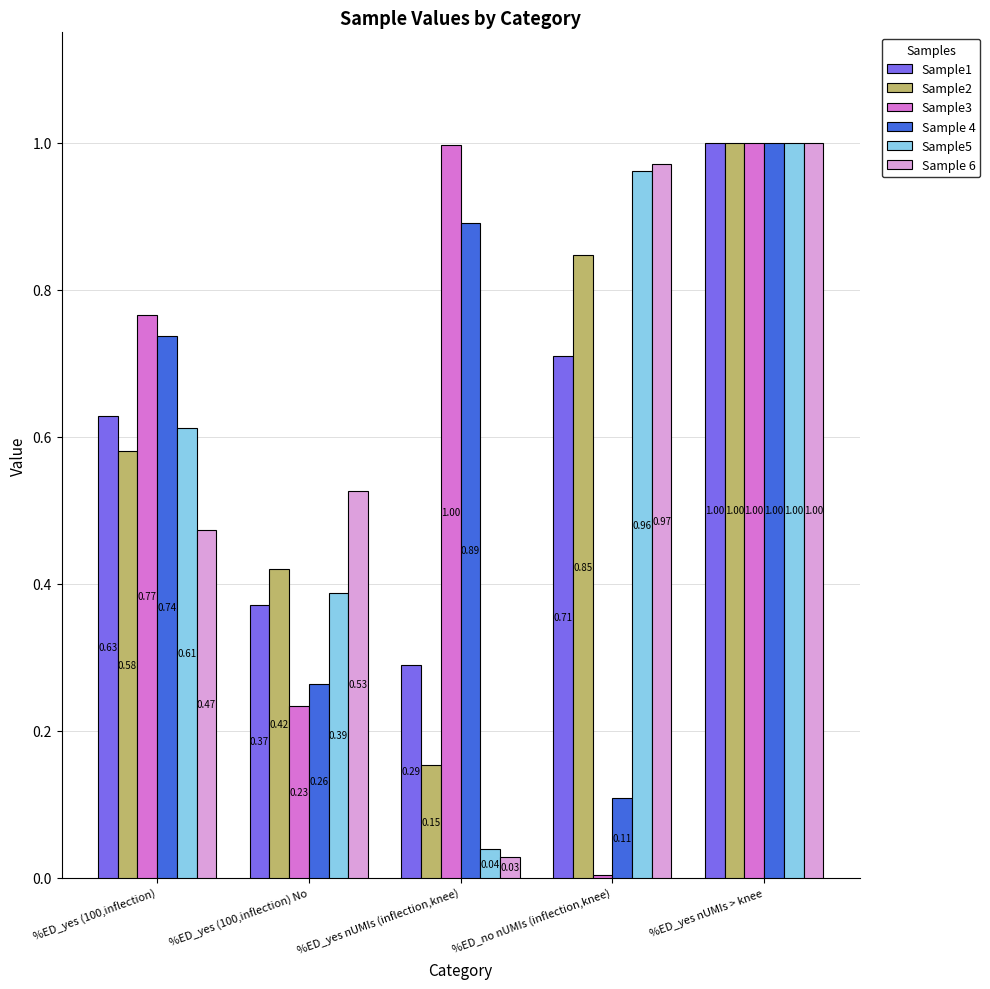

Which category has the lowest value across all series?

%ED_no nUMIs (inflection,knee)